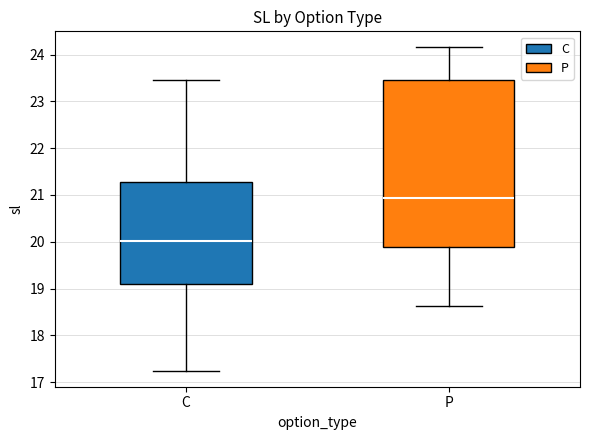

Where is the upper edge of the box for C on the y-axis? The values are not printed on the chart, so give them approximately, as read against the axis.

21.3